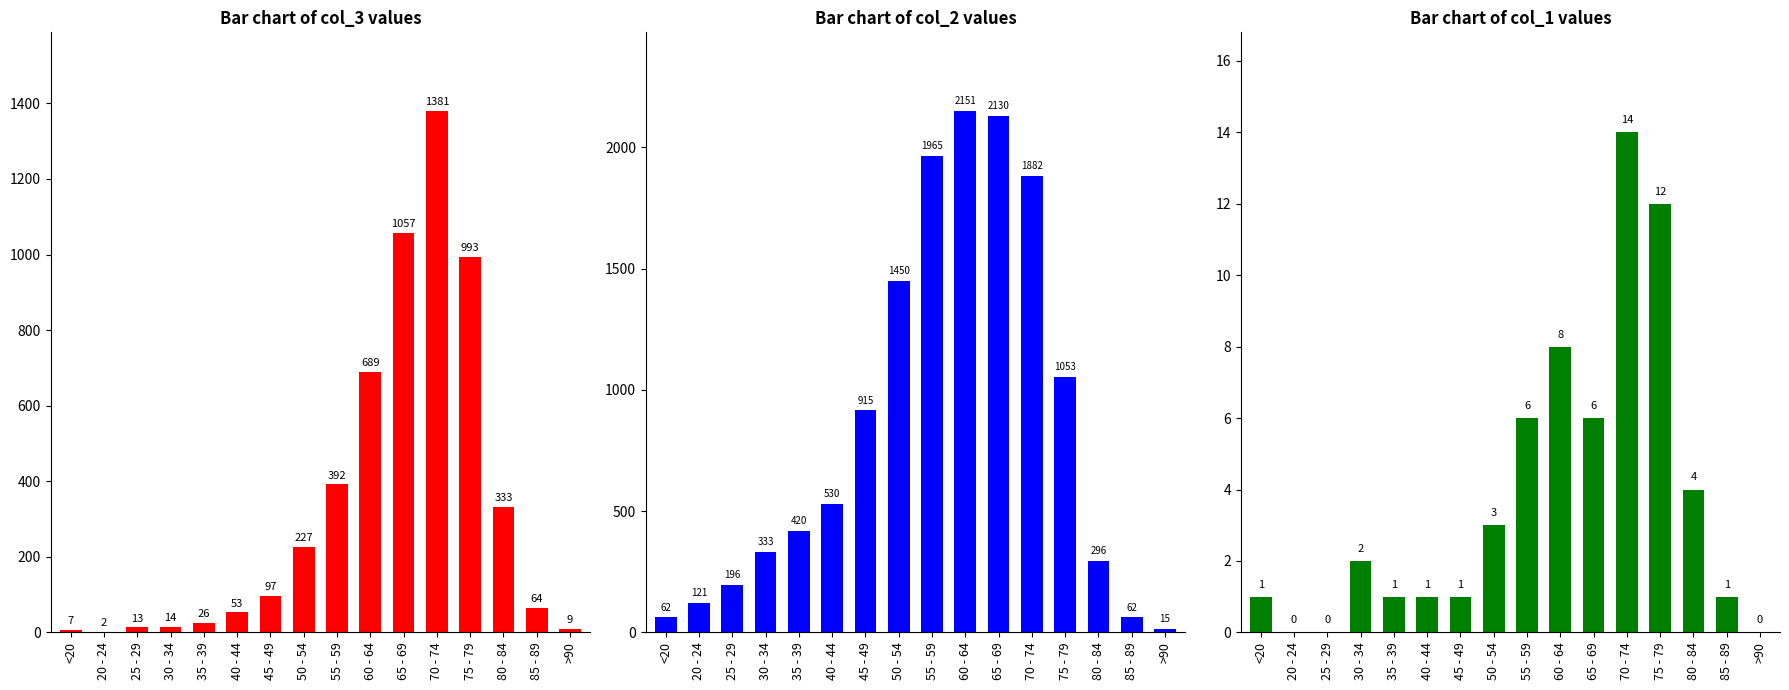

Rank the series by their maximum value, from lowest to highest.

col_1, col_3, col_2